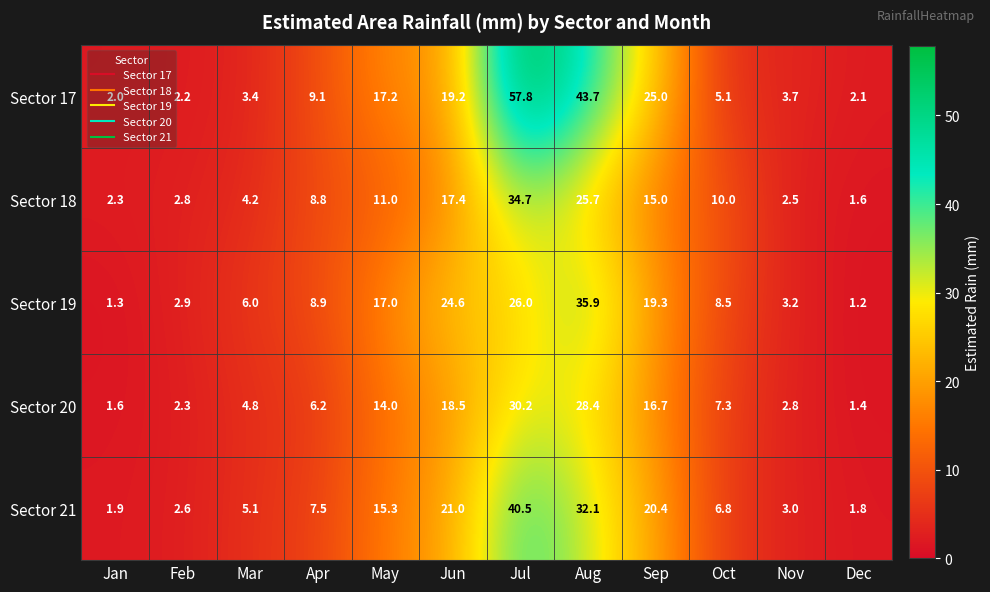

What is the minimum value shown in the chart?

1.2